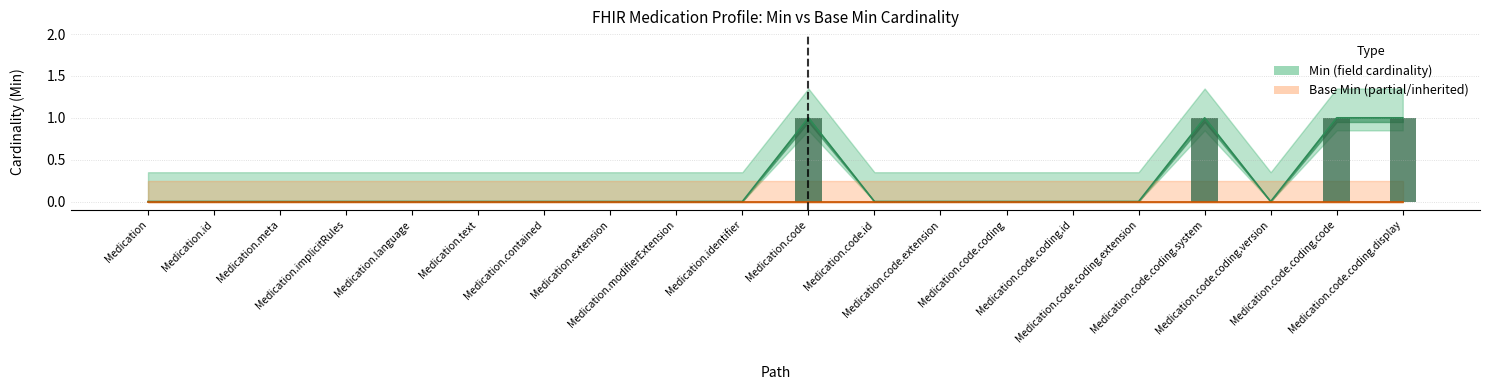

Reading right to left, list all the values displayed in this chart.

Medication.code.coding.display=1	Medication.code.coding.code=1	Medication.code.coding.version=0	Medication.code.coding.system=1	Medication.code.coding.extension=0	Medication.code.coding.id=0	Medication.code.coding=0	Medication.code.extension=0	Medication.code.id=0	Medication.code=1	Medication.identifier=0	Medication.modifierExtension=0	Medication.extension=0	Medication.contained=0	Medication.text=0	Medication.language=0	Medication.implicitRules=0	Medication.meta=0	Medication.id=0	Medication=0